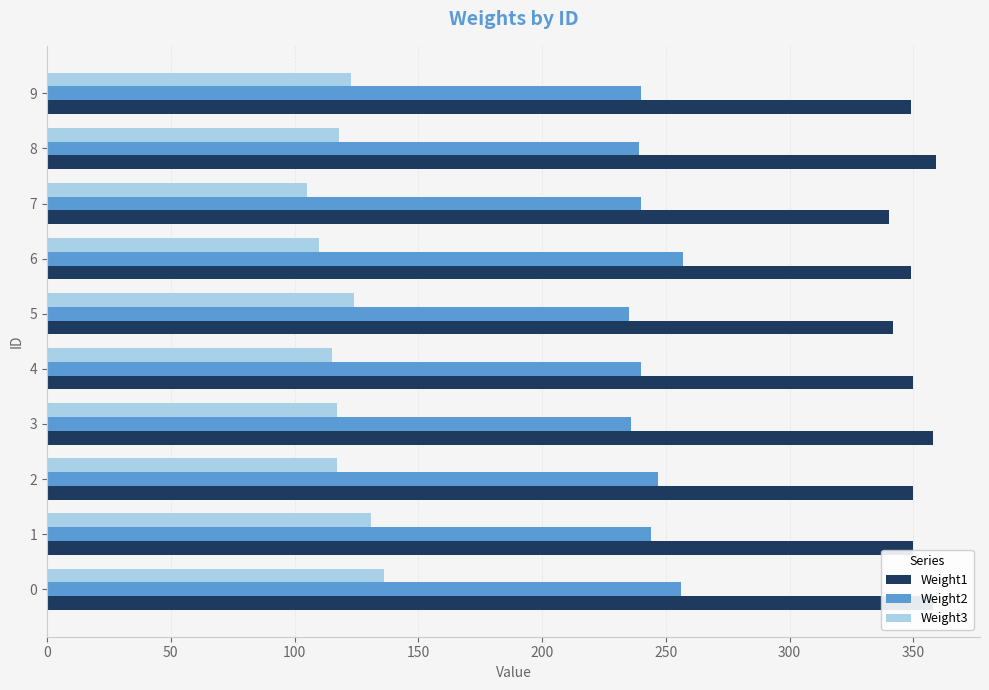

Which series has the largest range (max minus min)?

Weight3